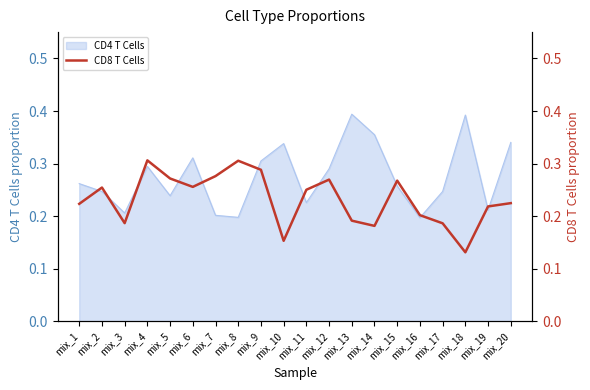

How many categories are shown in the chart?

20